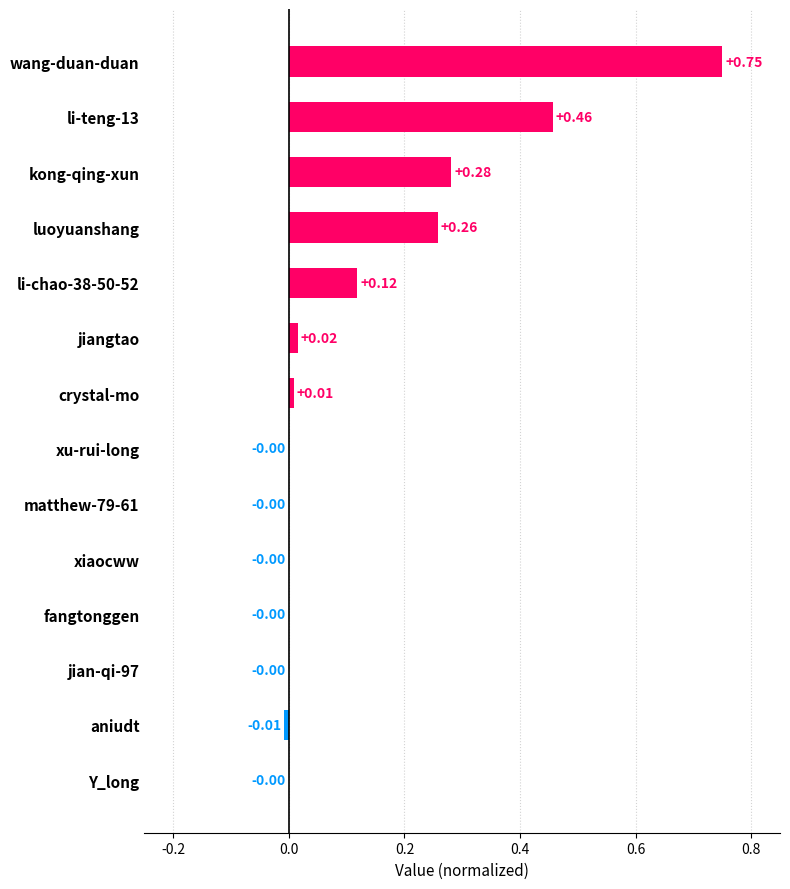

Between luoyuanshang and crystal-mo, which is larger?

luoyuanshang